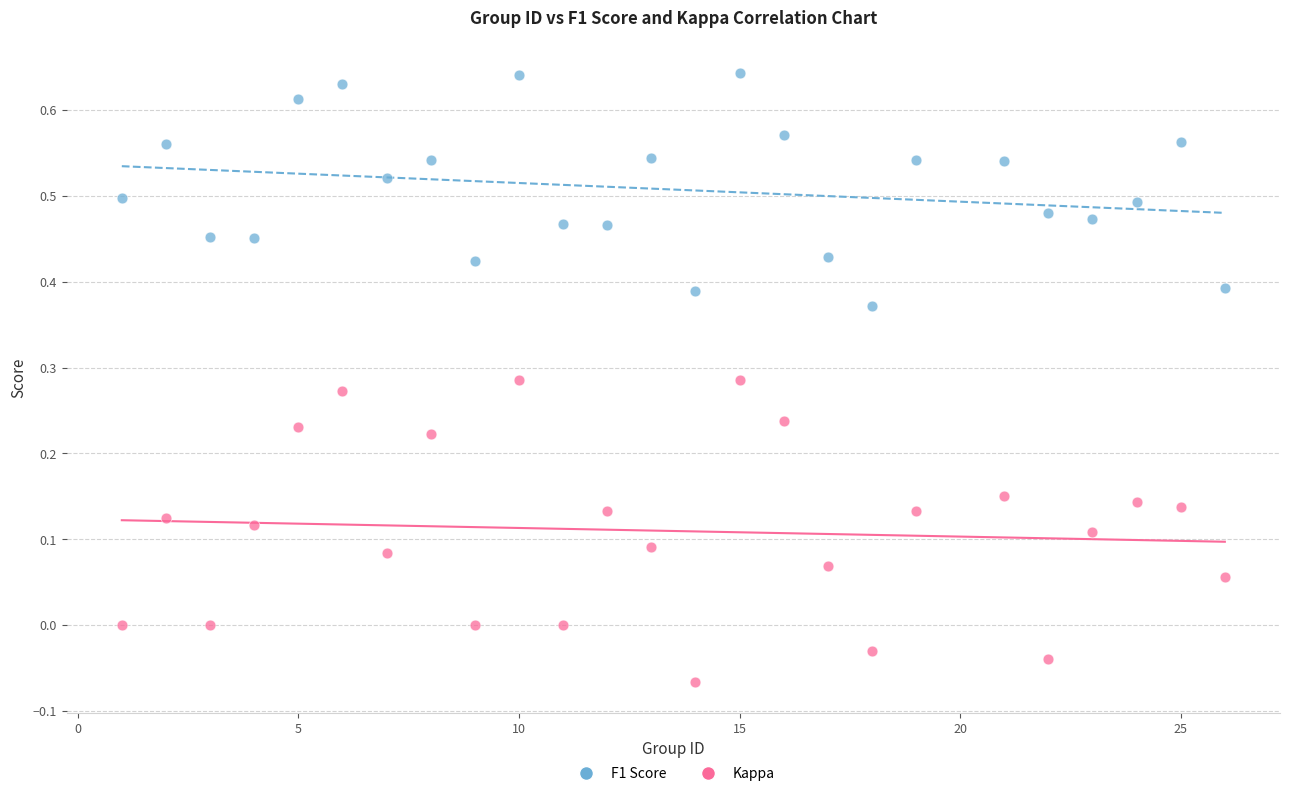

Which series has the widest spread of Y values?

Kappa